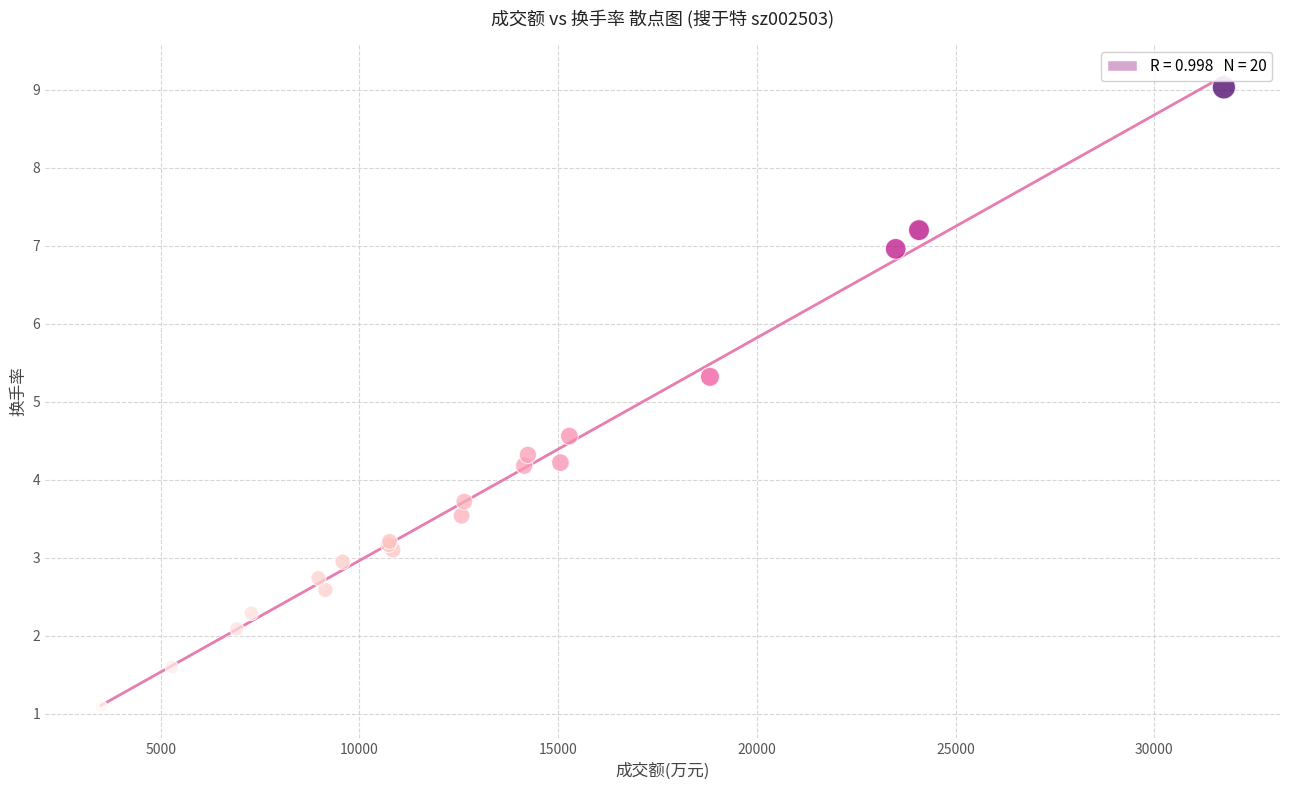

What Y value in the scatter plot is closest to 5?

5.3